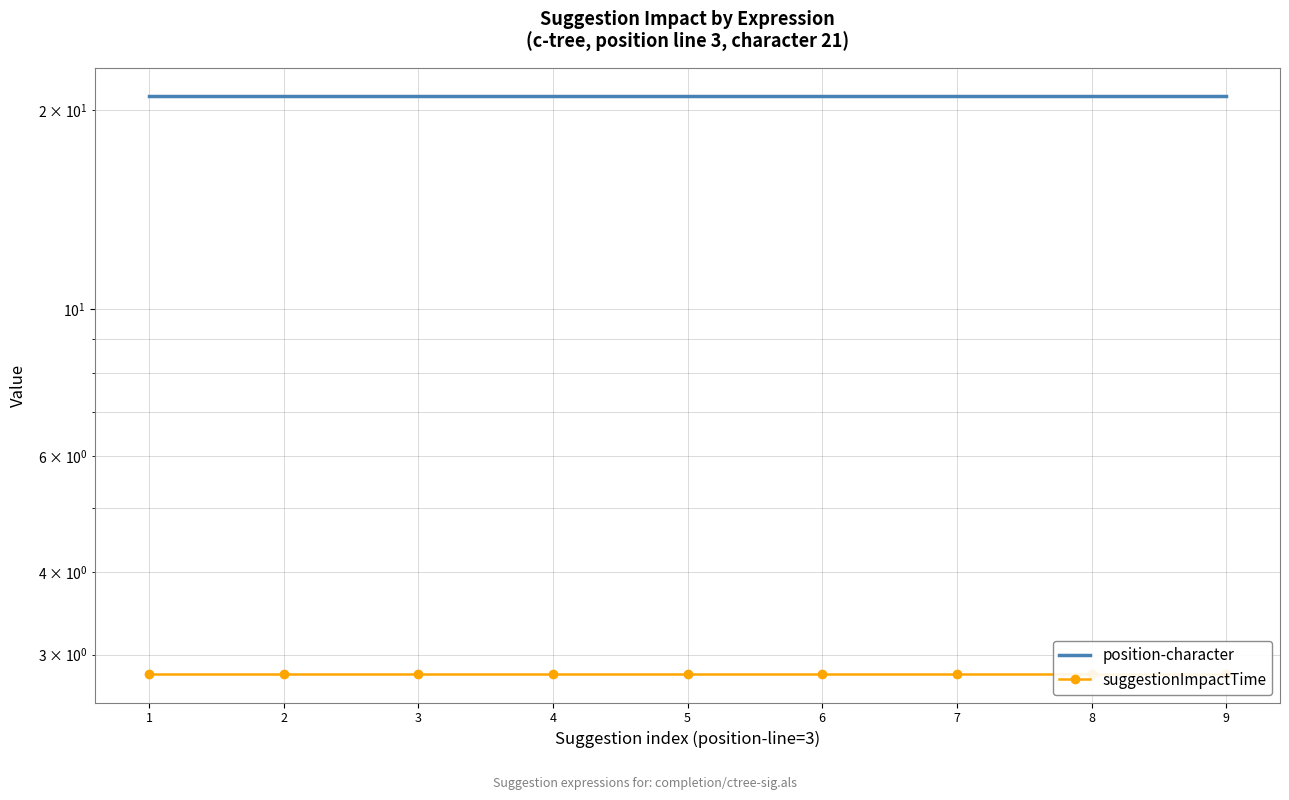

Which series changed the most between 2 and 7?

position-character